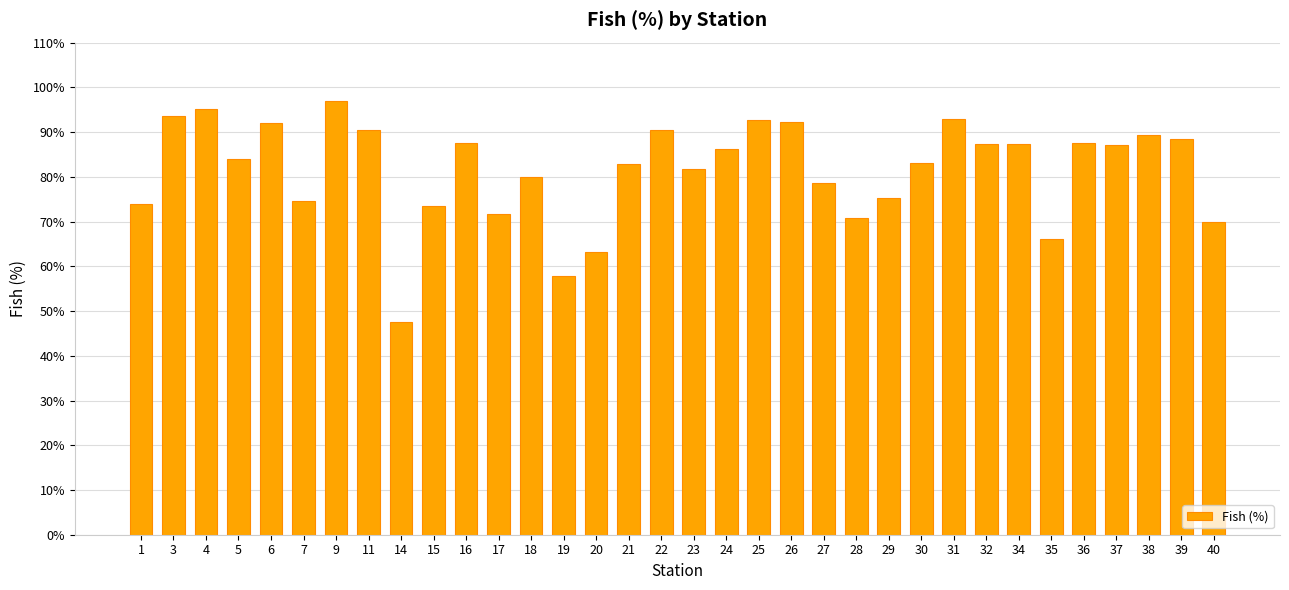

What is the minimum value shown in the chart?

47.6